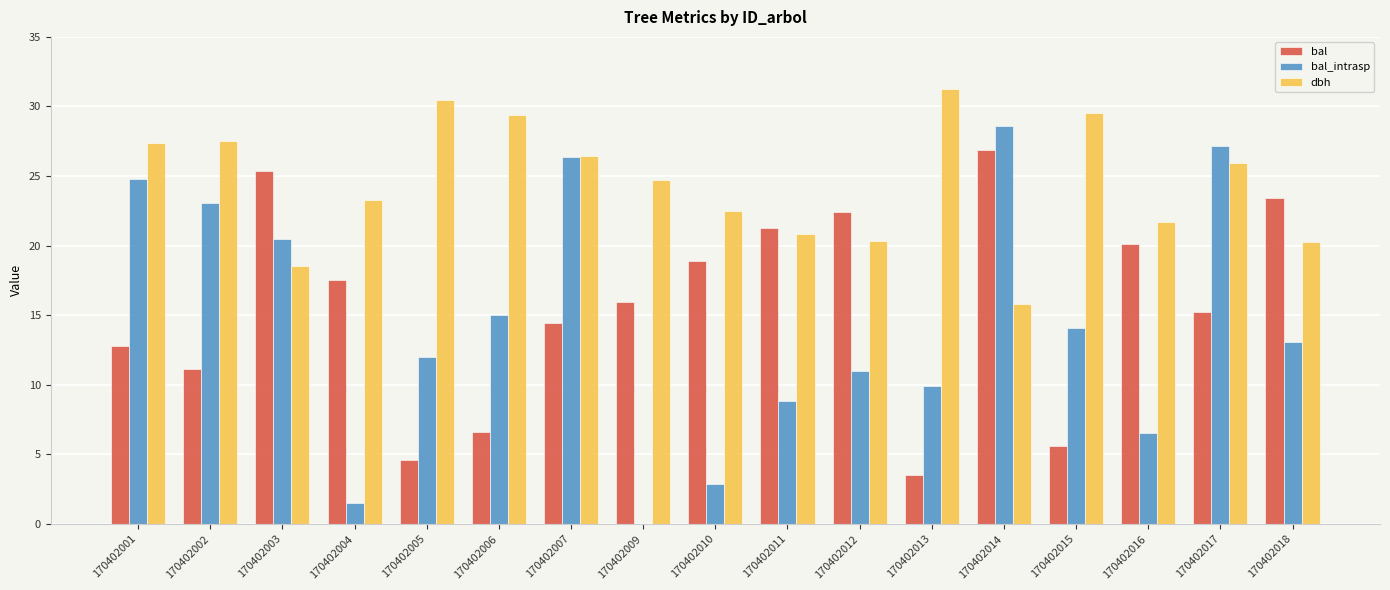

Between 170402009 and 170402013, which series saw the biggest shift?

bal